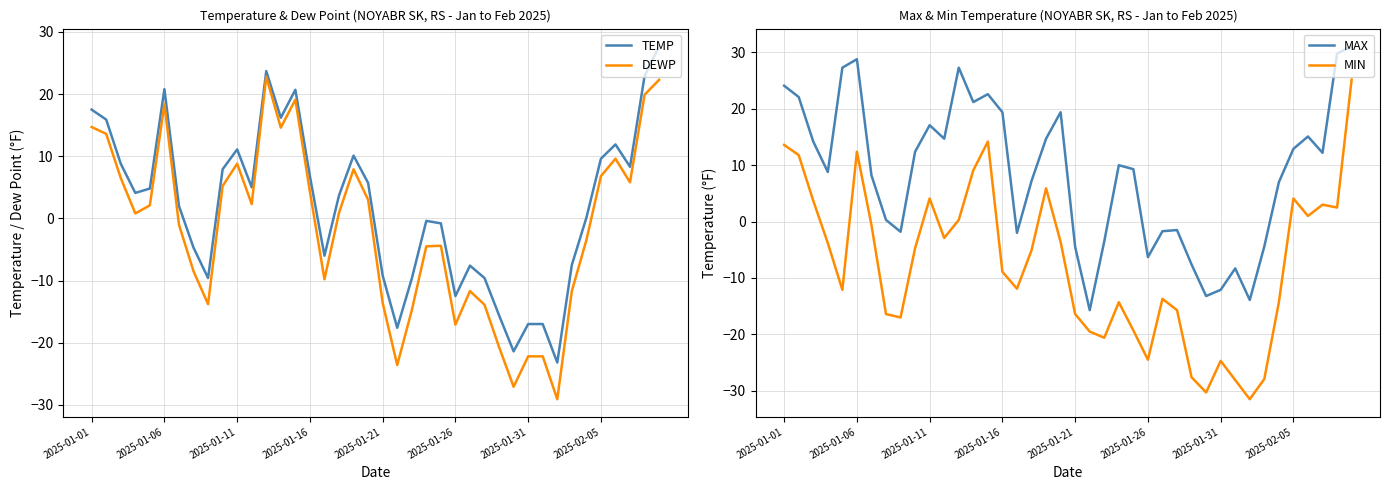

What is the value of the MIN point at the 4th from the left?

-3.8